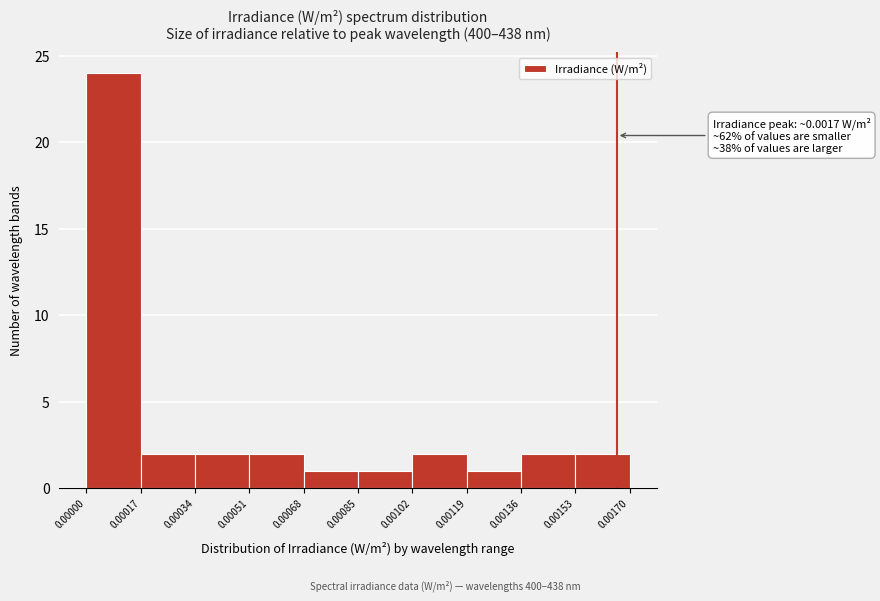

Over which range of the x-axis is the bar tallest?

0.00000 to 0.00017